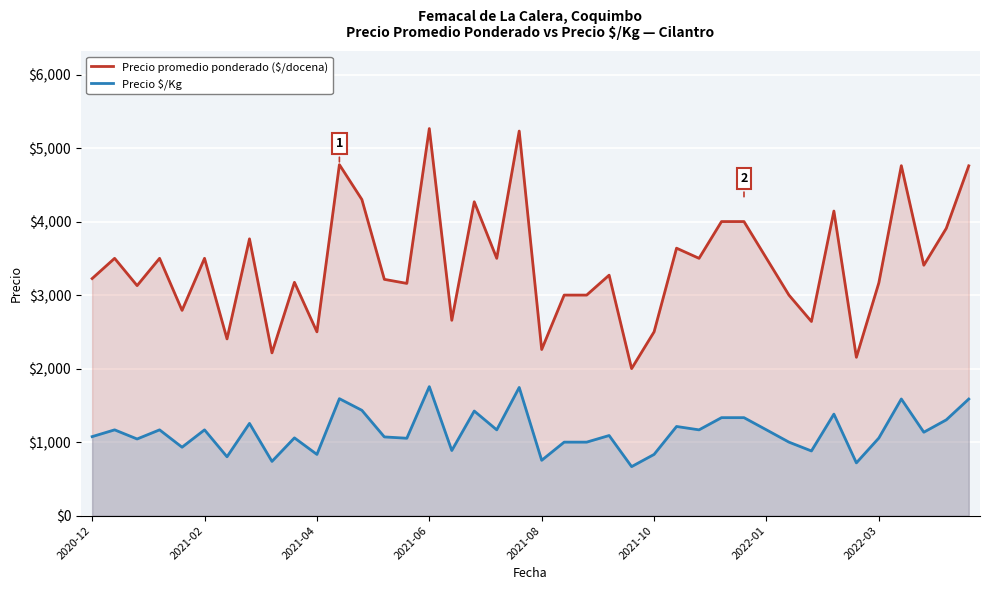

How many values in the Precio $/Kg series exceed 1135?

19